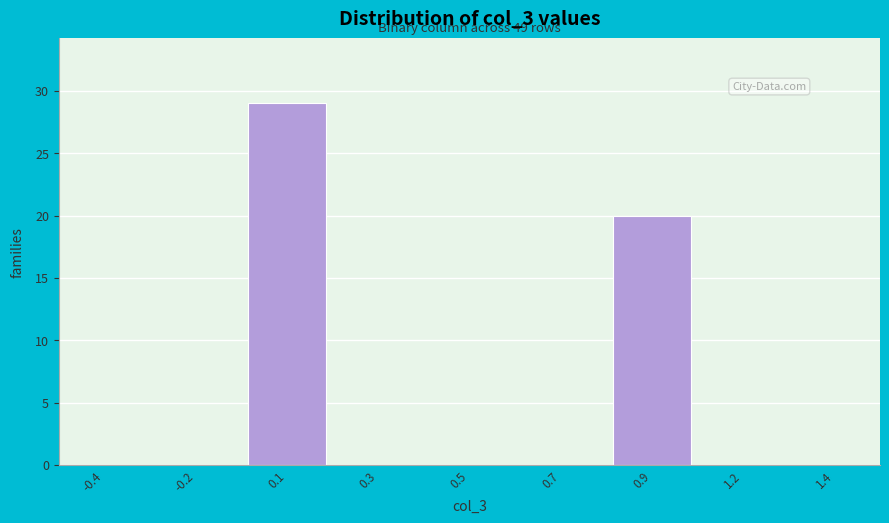

Reading right to left, list all the values displayed in this chart.

1.4=0	1.2=0	0.9=20	0.7=0	0.5=0	0.3=0	0.1=29	-0.2=0	-0.4=0